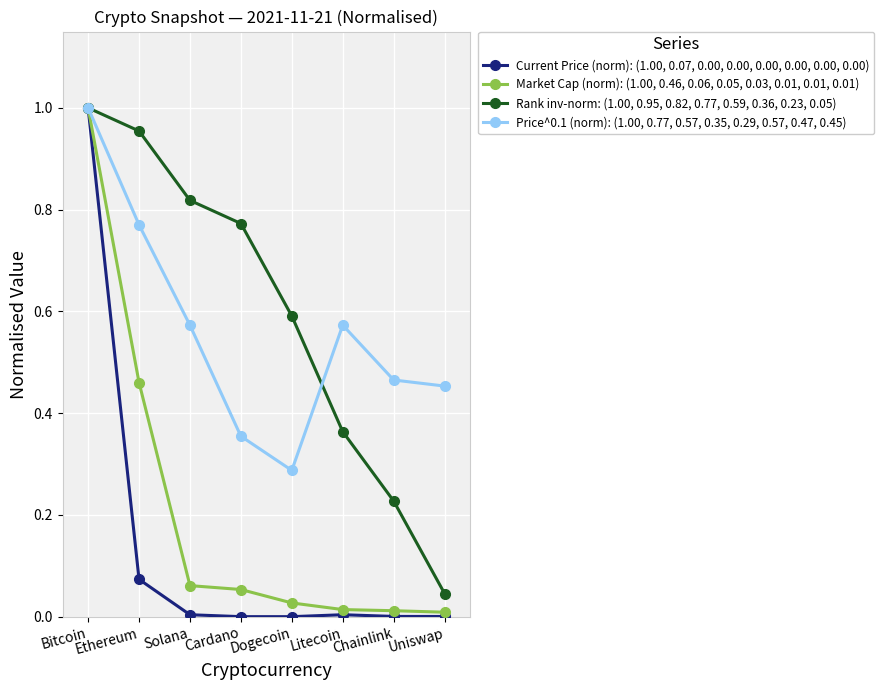

Which category has the highest value across all series?

Bitcoin